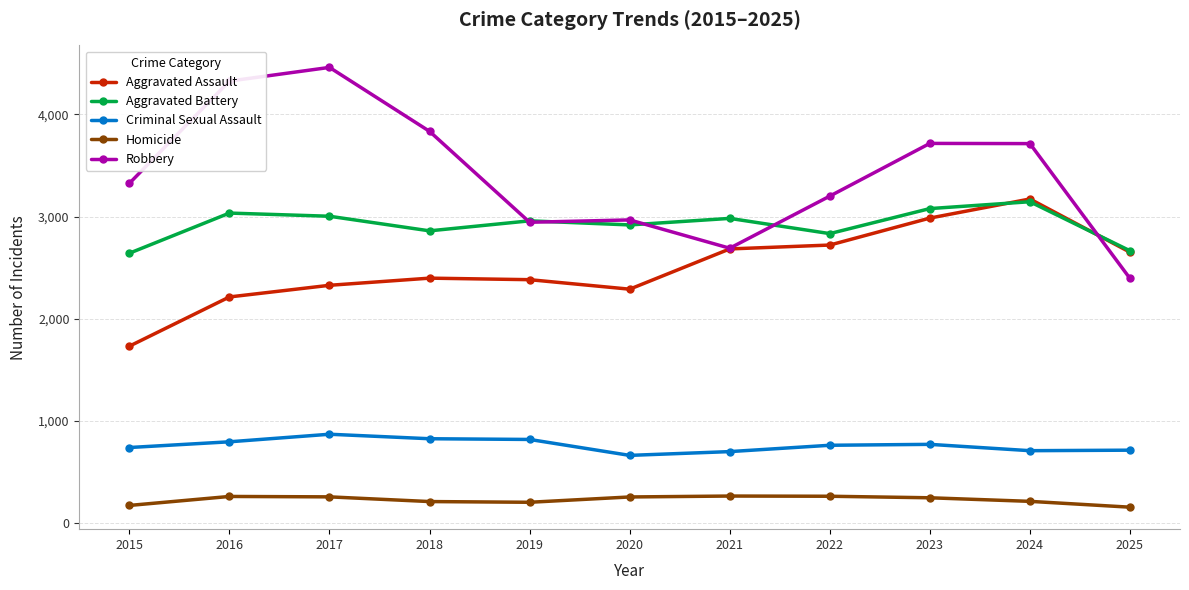

How many categories are shown in the chart?

11